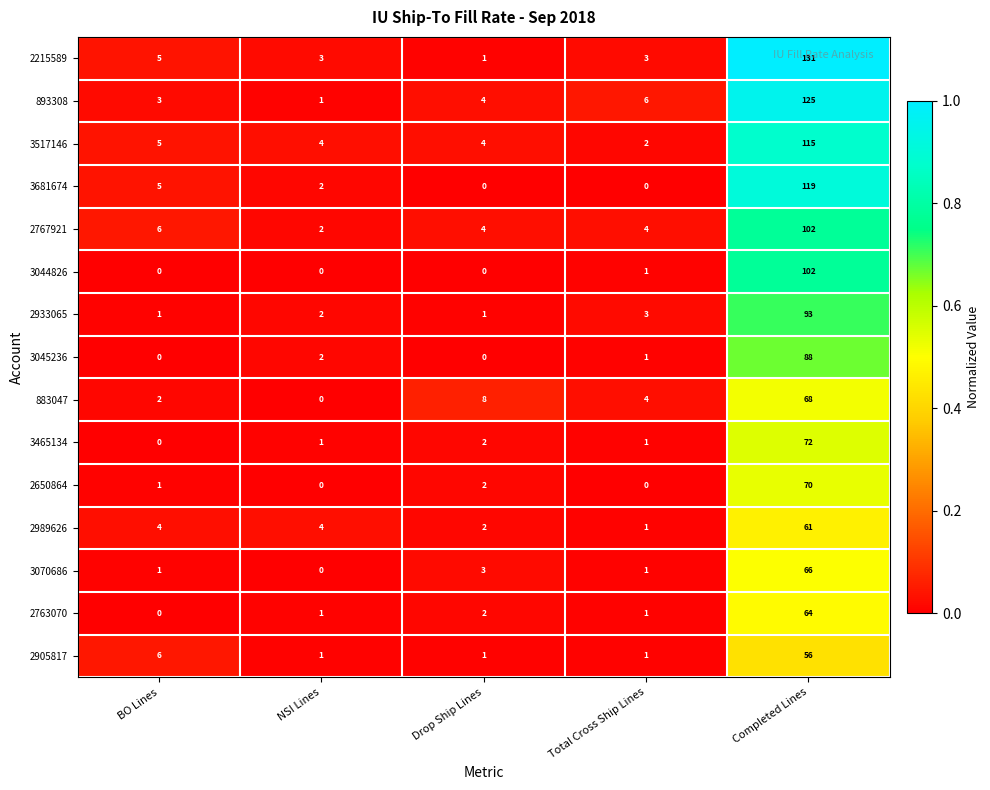

At how many categories does at least one series exceed 0?

5